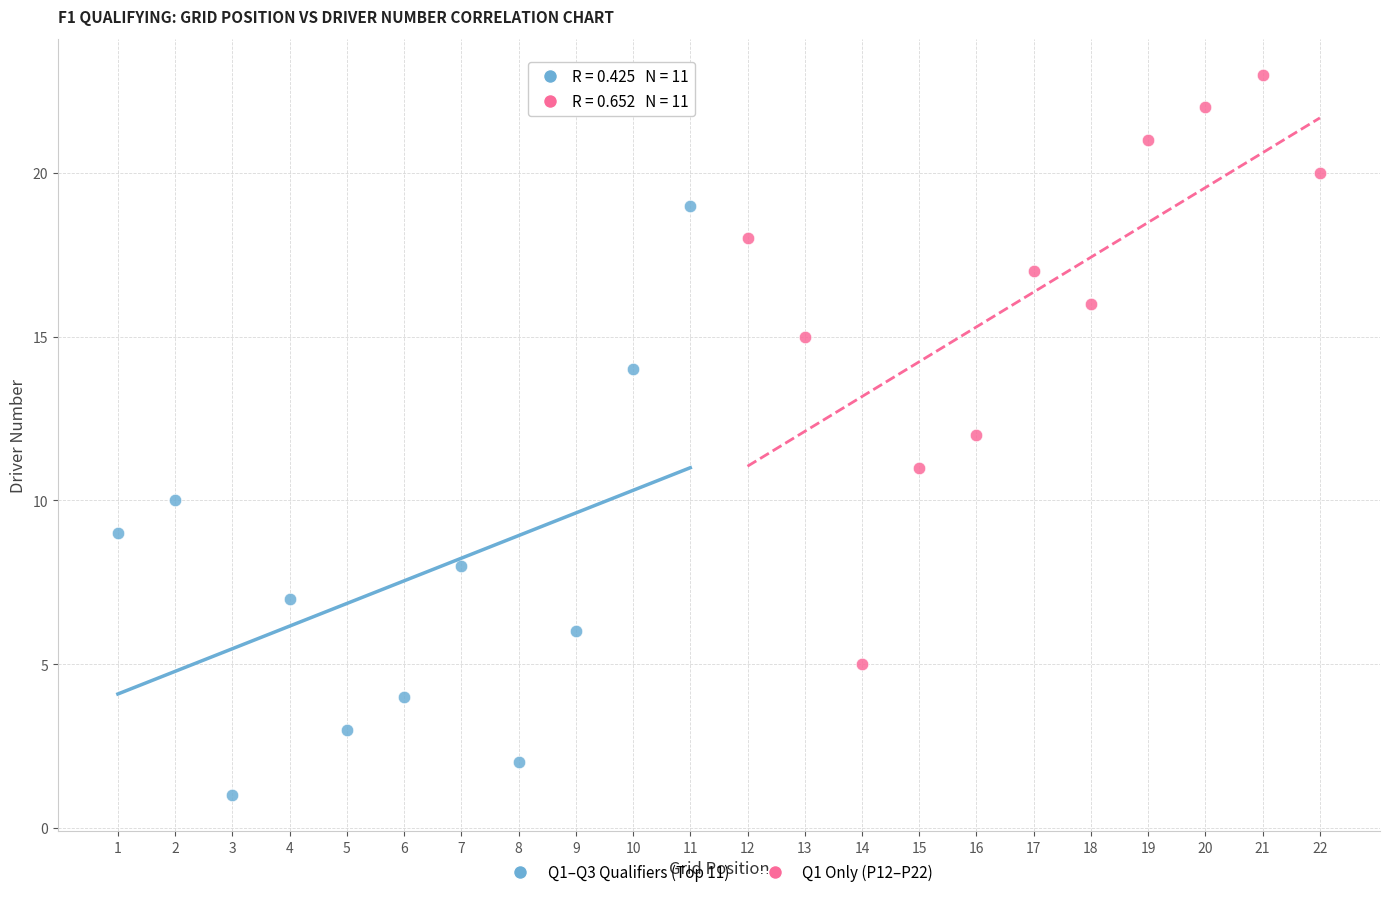

Which series reaches the maximum Y coordinate?

Q1 Only (P12–P22)